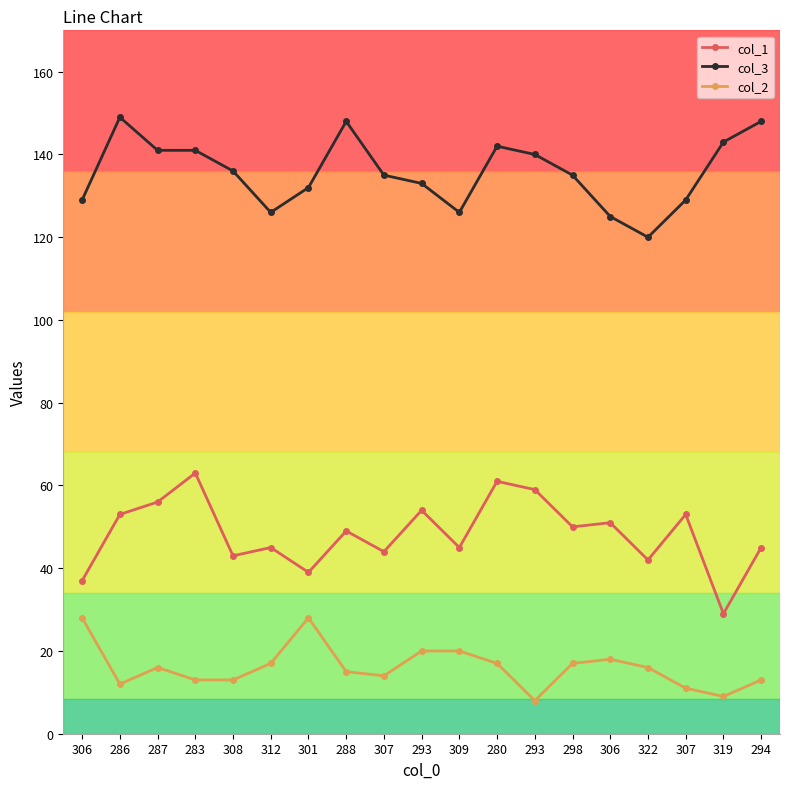

Reading left to right, transcribe all the data shown in this chart.

col_1: 37	53	56	63	43	45	39	49	44	54	45	61	59	50	51	42	53	29	45
col_3: 129	149	141	141	136	126	132	148	135	133	126	142	140	135	125	120	129	143	148
col_2: 28	12	16	13	13	17	28	15	14	20	20	17	8	17	18	16	11	9	13